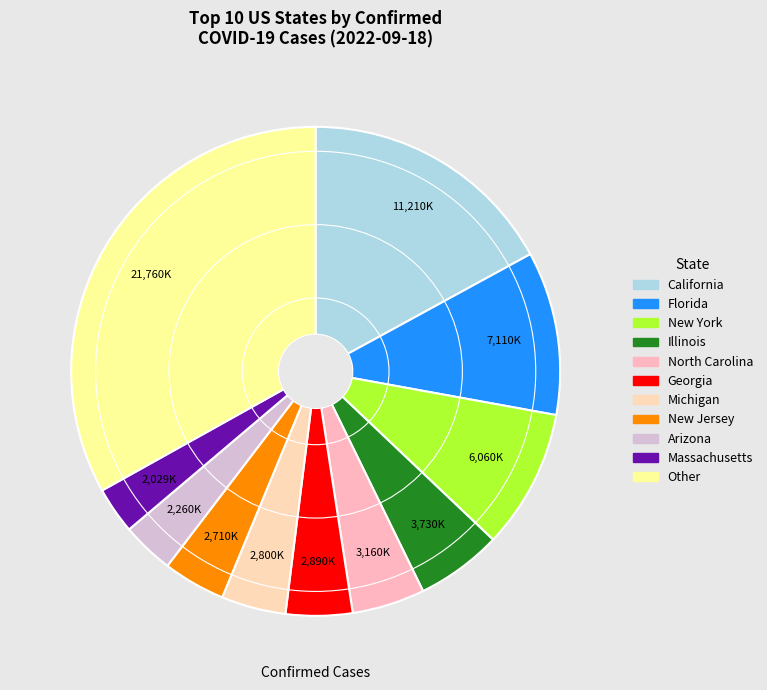

How many slices are in this pie chart?

11